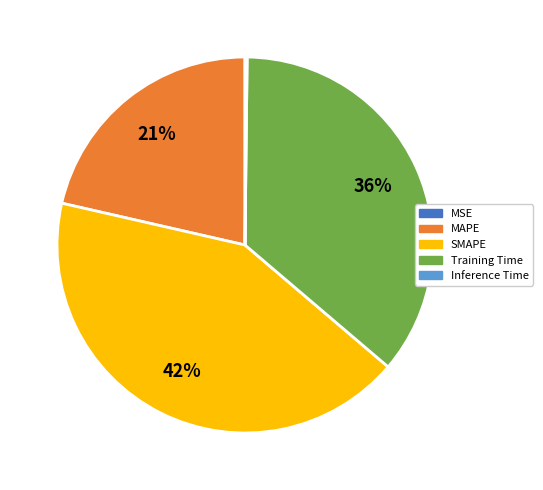

Is it true that MAPE is 26% of the pie?

False